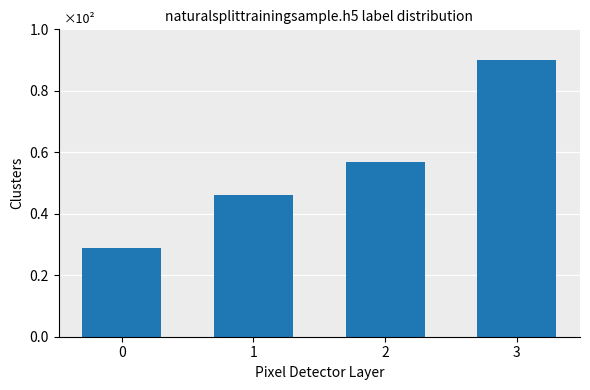

What is the difference between the values at 2 and 0?

28